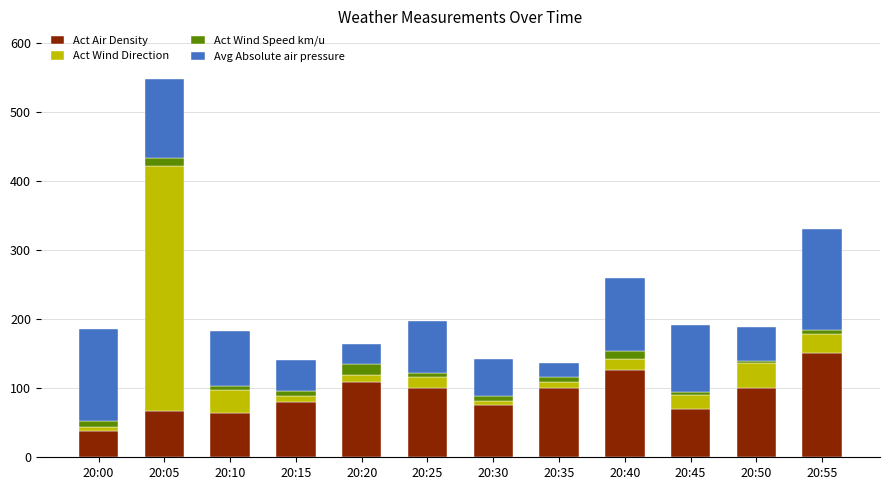

What are all the series names shown in the legend?

Act Air Density, Act Wind Direction, Act Wind Speed km/u, Avg Absolute air pressure